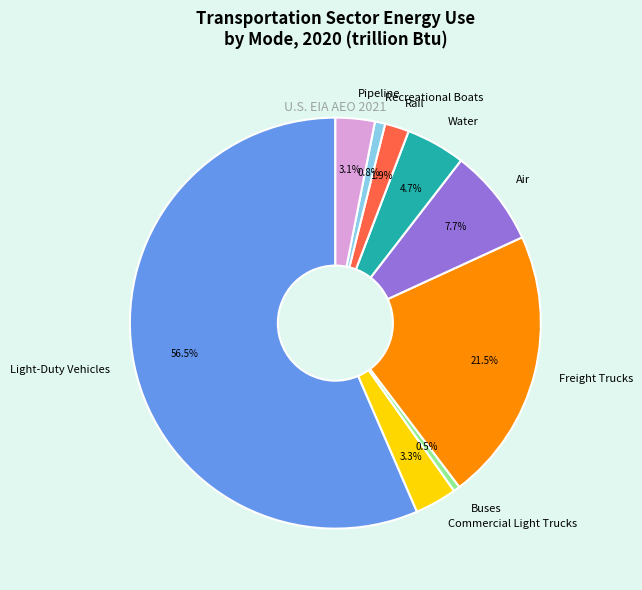

Count the number of slices in the pie.

9